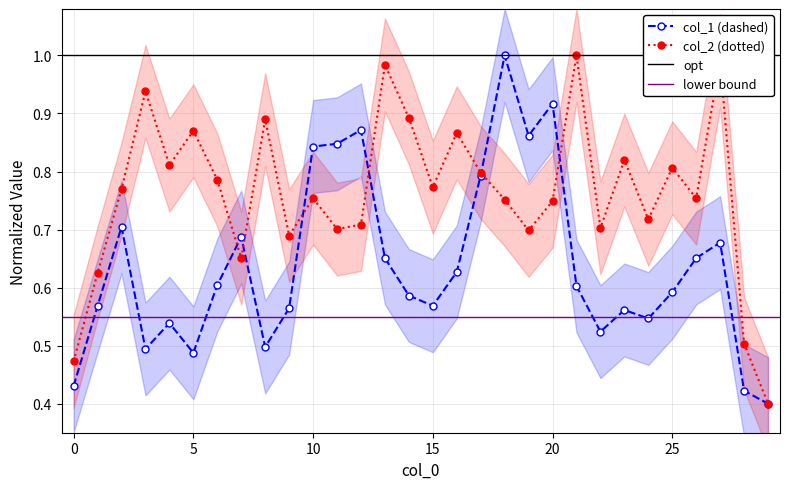

Is the value of col_2 at 24 greater than the value of col_1 at 20?

No